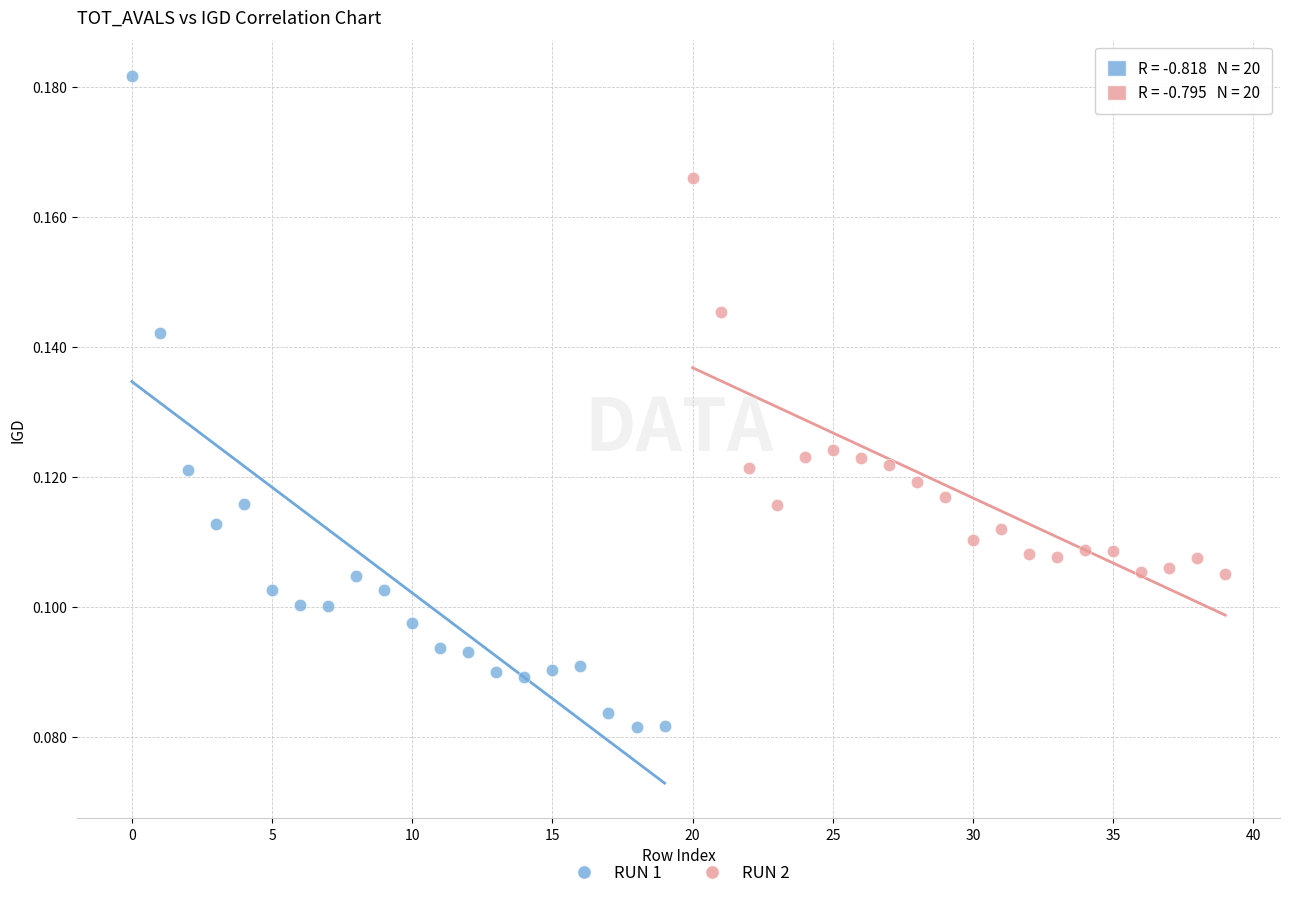

Which series reaches the minimum Y coordinate?

RUN 1